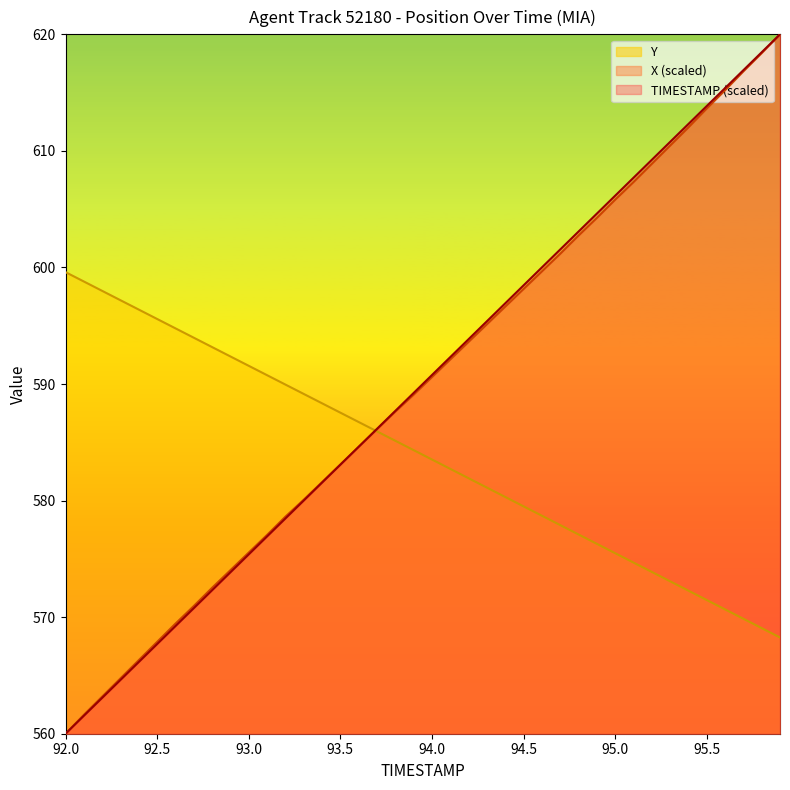

How many series are shown in this chart?

3